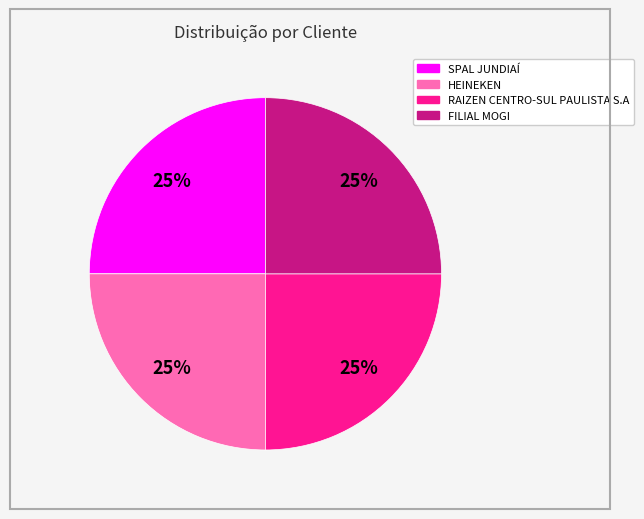

How many slices are in this pie chart?

4